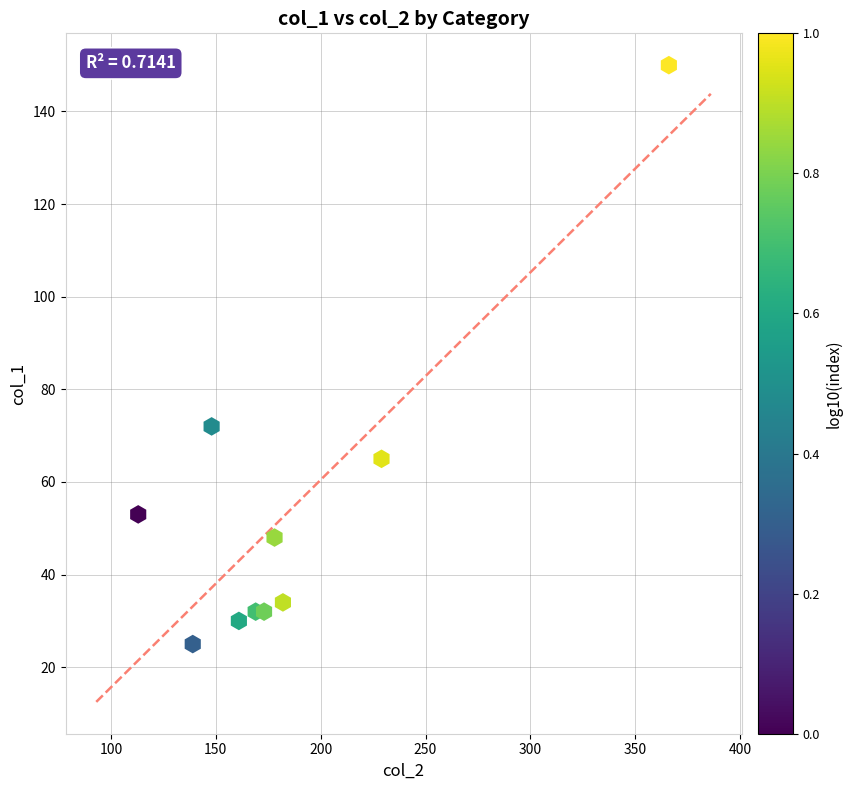

What is the average Y value?

54